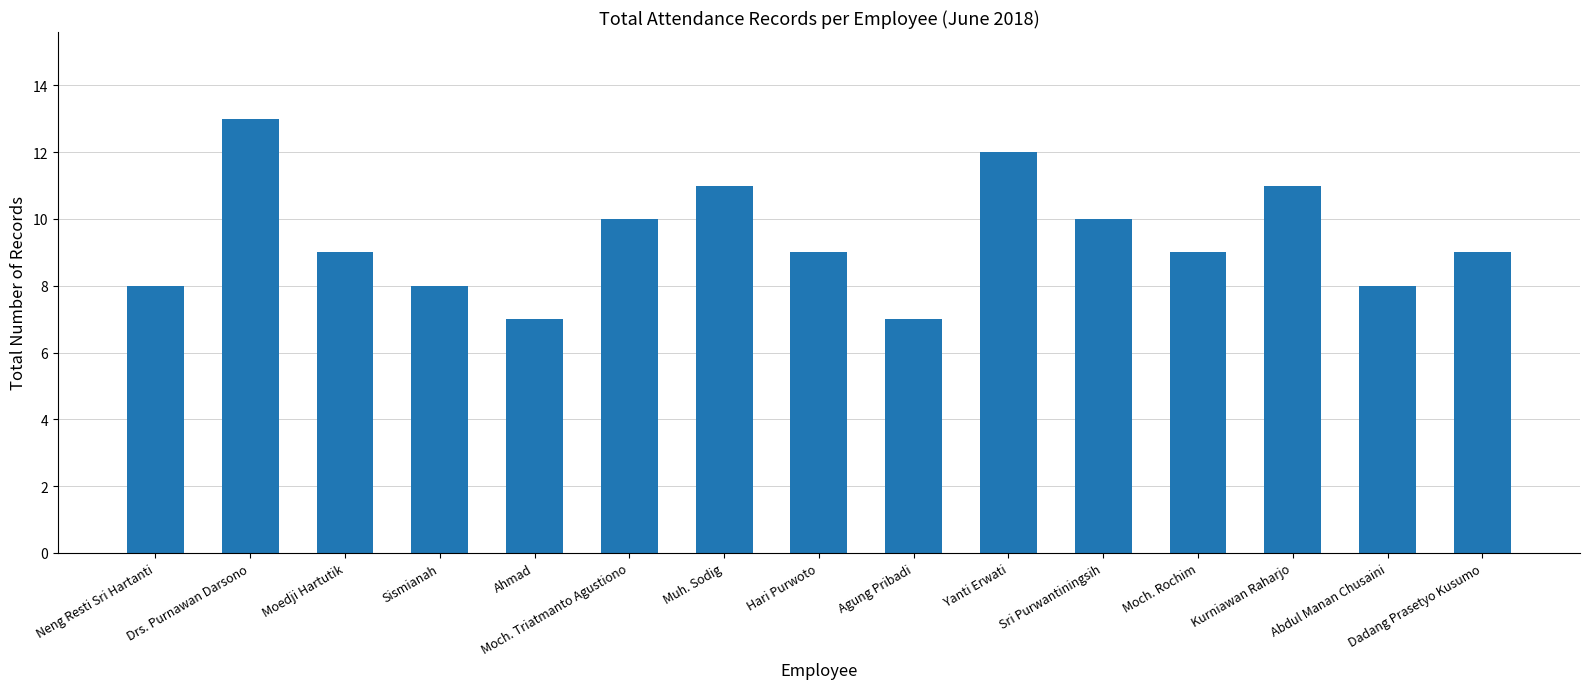

Approximately how many times larger is the value at Drs. Purnawan Darsono compared to Sismianah?

1.6